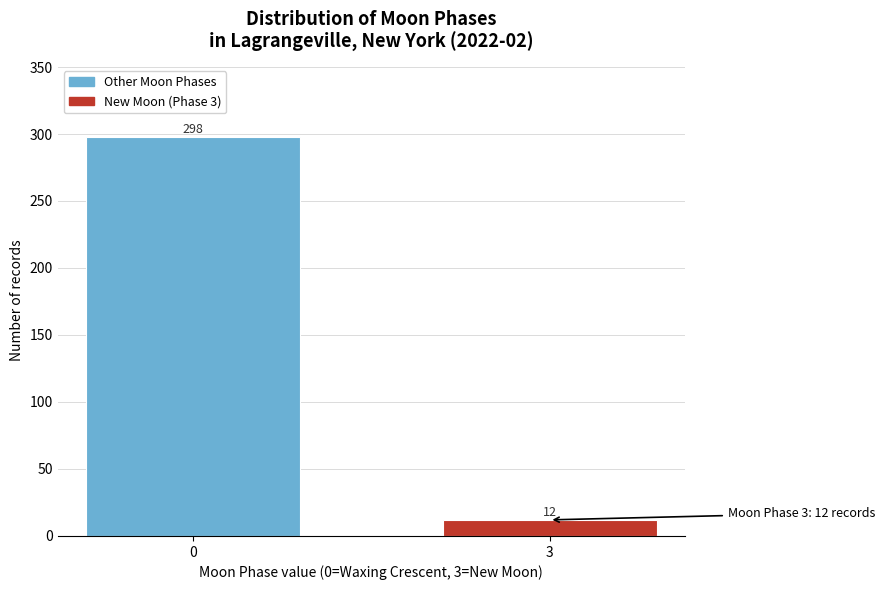

Reading left to right, list all the values displayed in this chart.

0=298	3=12